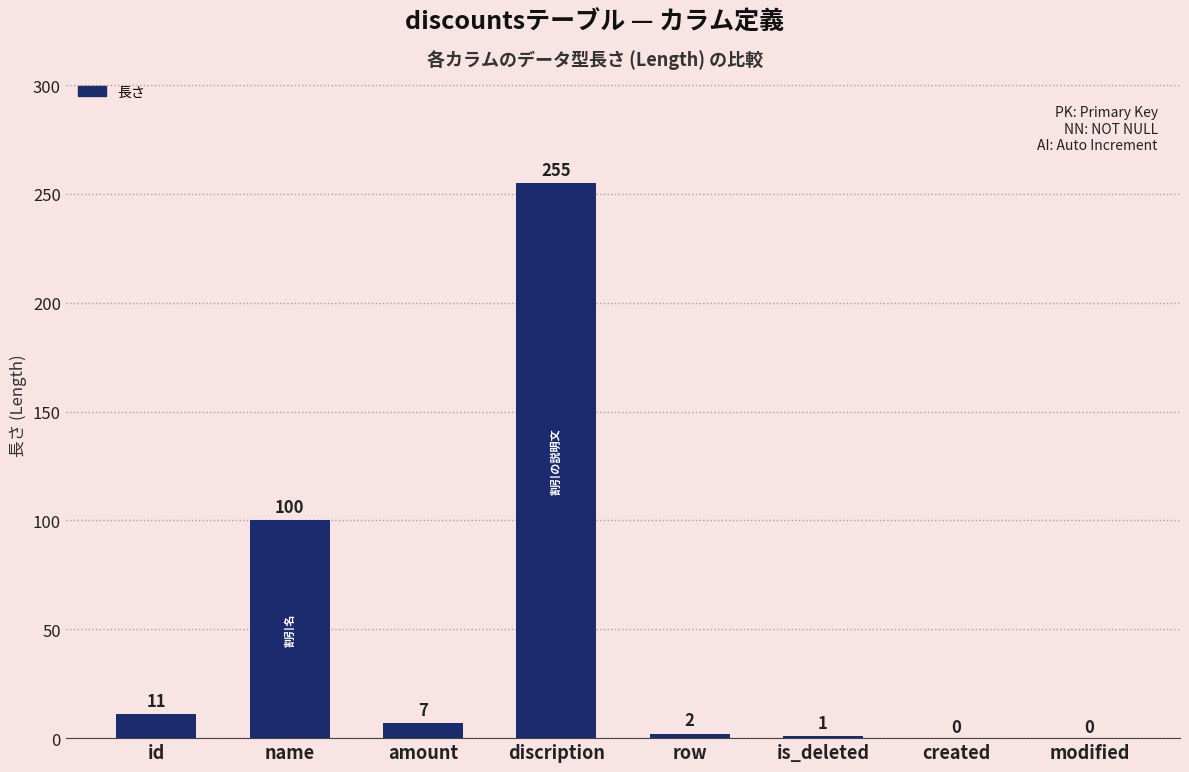

What is the sum of the values at name and discription?

355